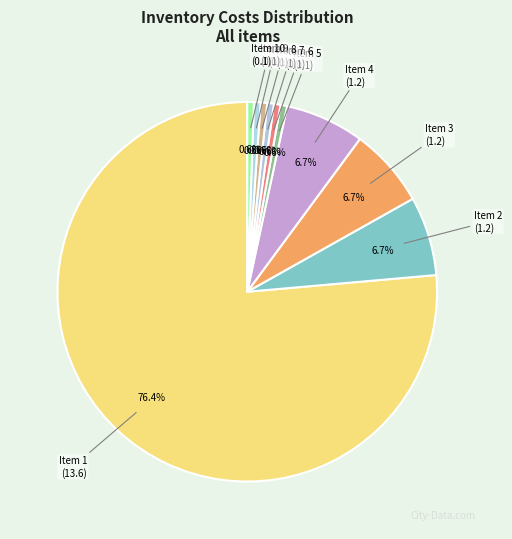

How many slices are in this pie chart?

10